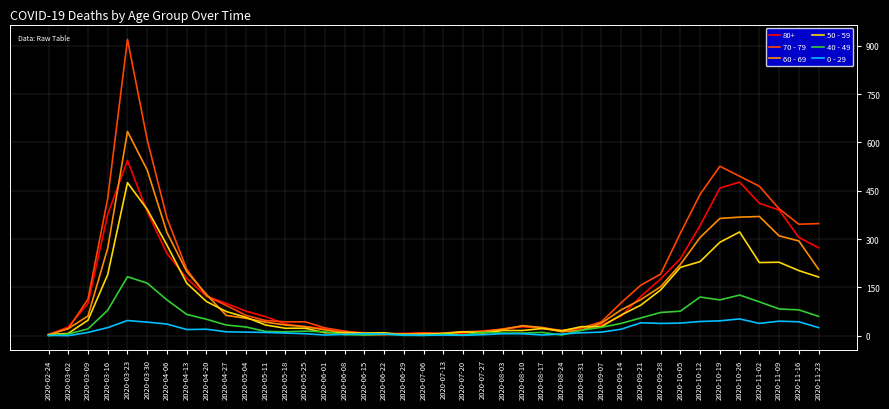

Rank the series by their maximum value, from highest to lowest.

70 - 79, 60 - 69, 80+, 50 - 59, 40 - 49, 0 - 29